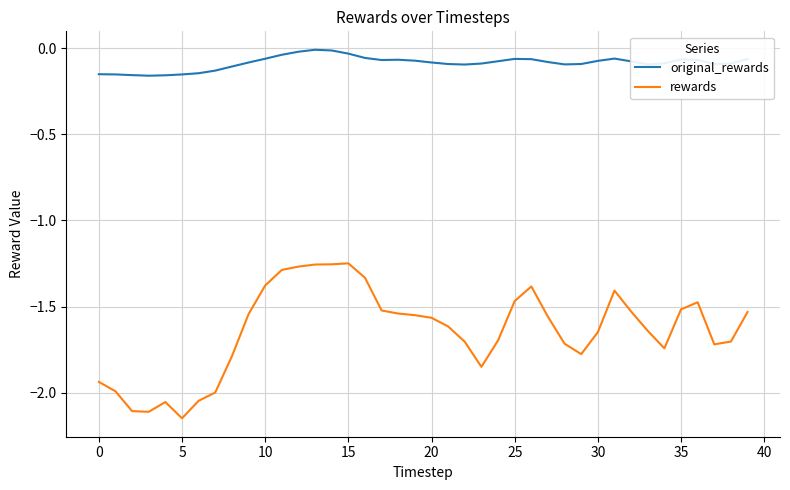

What is the difference between the maximum and minimum values in the rewards series?

0.9